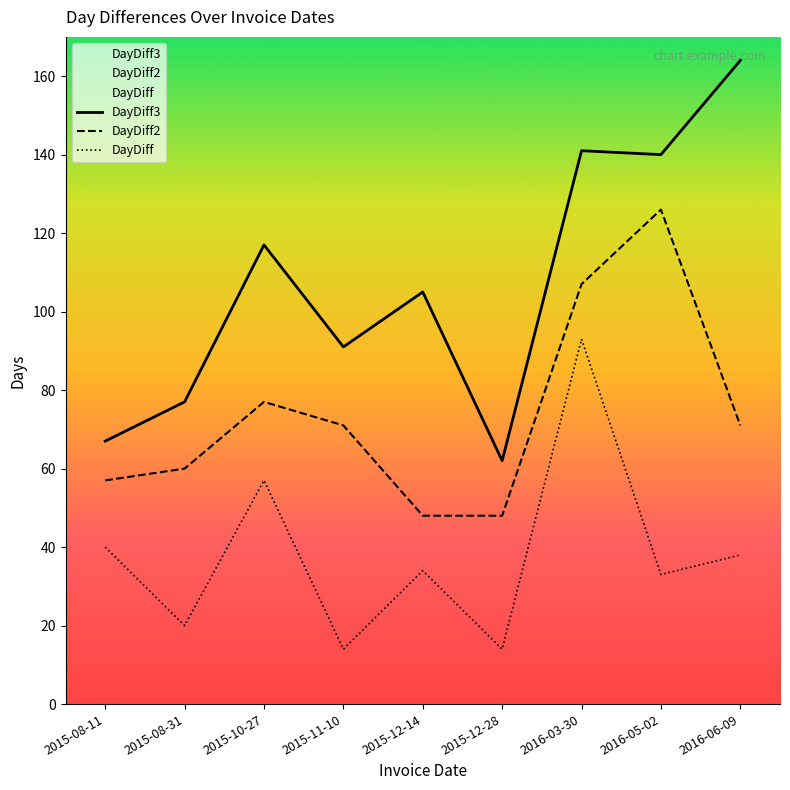

What is the spread (max minus min) of values at 2015-08-11?

27